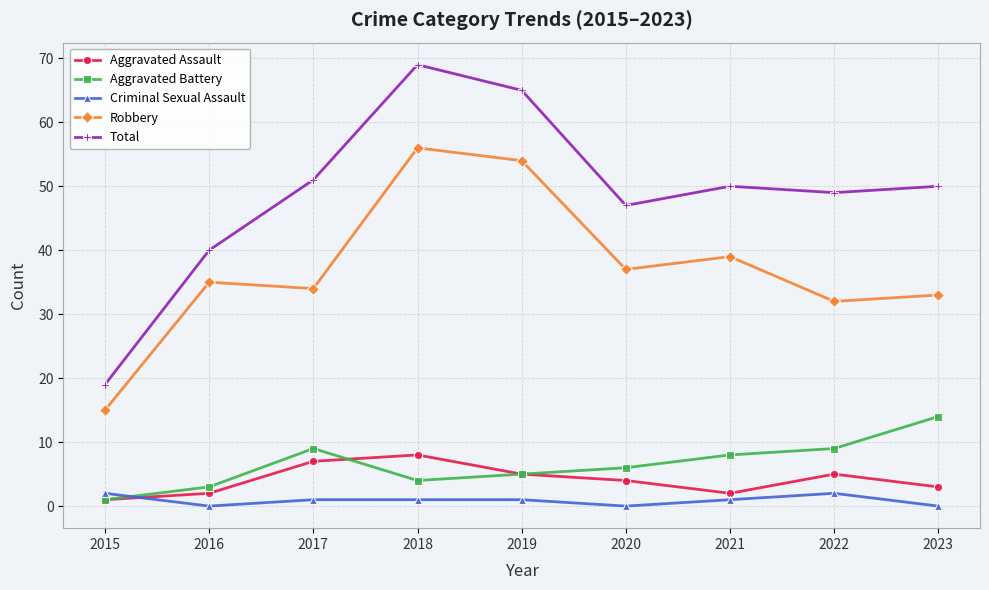

What is the average value of the Robbery series?

37